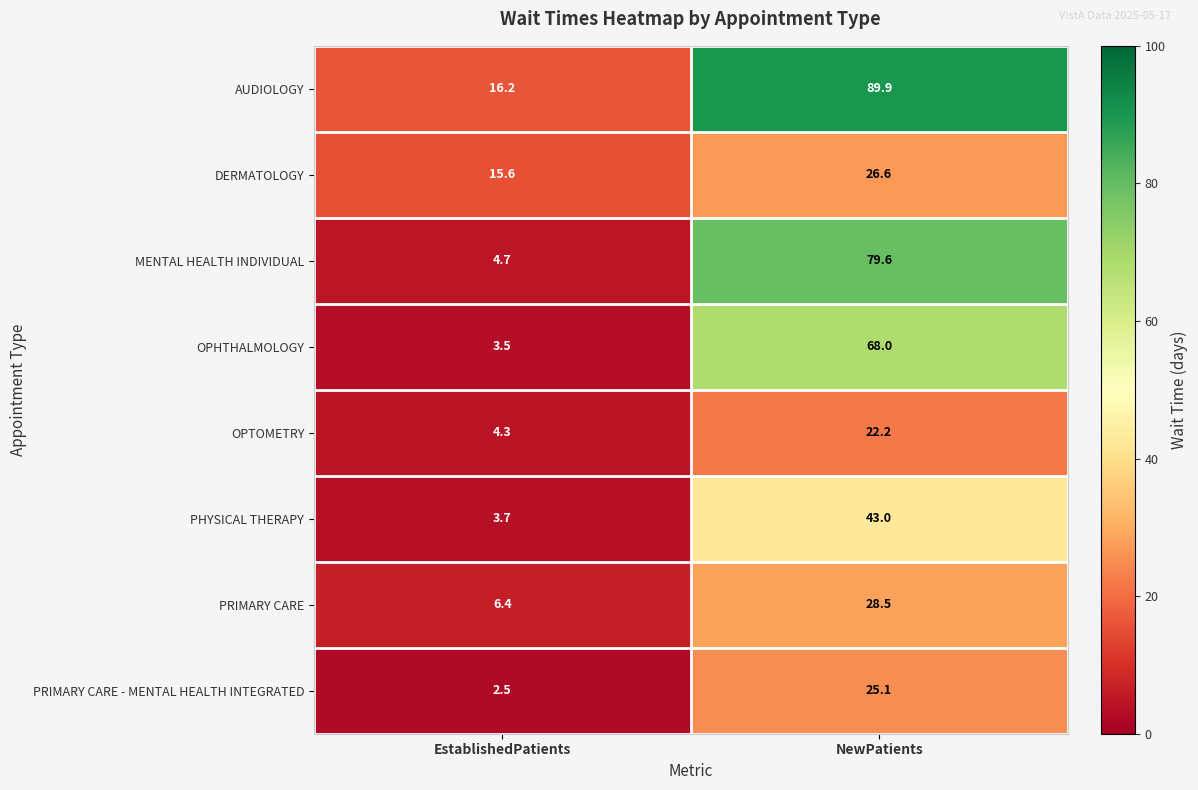

What is the difference between the maximum and minimum values in the PRIMARY CARE - MENTAL HEALTH INTEGRATED series?

22.6